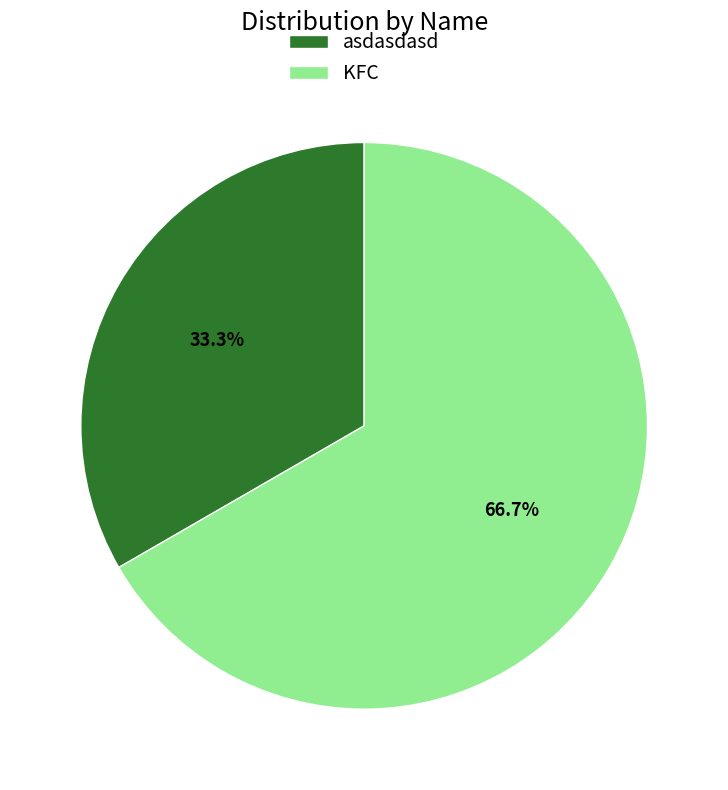

How many segments does this pie chart have?

2